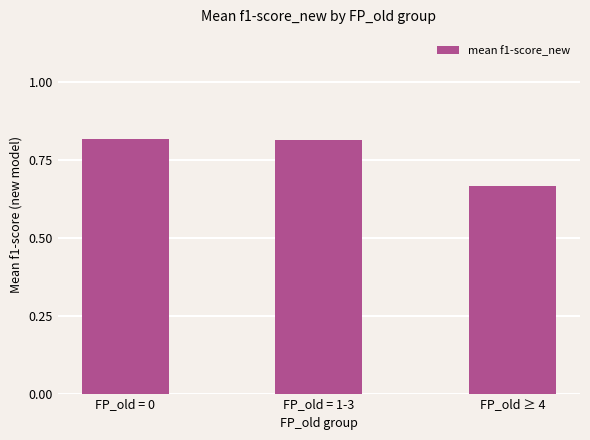

The value at FP_old = 1-3 is 1.4. True or false?

False